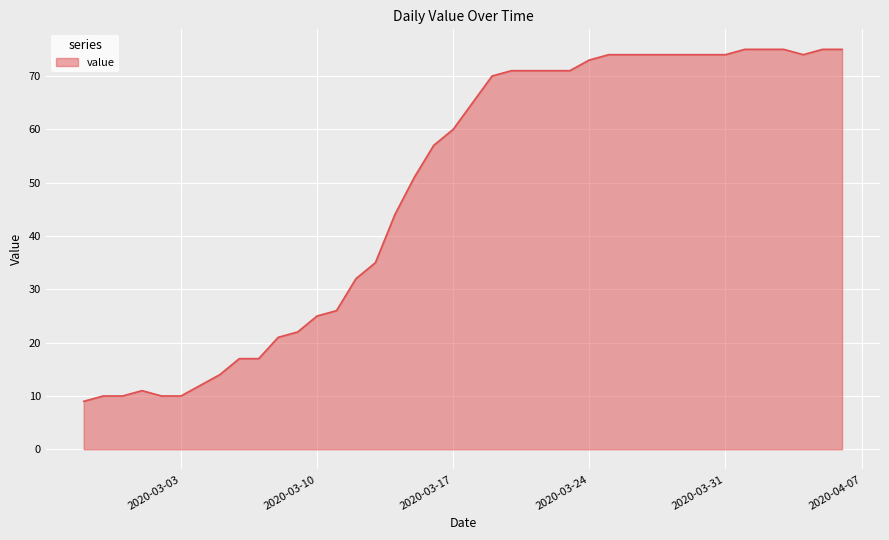

What is the maximum value shown in the chart?

75